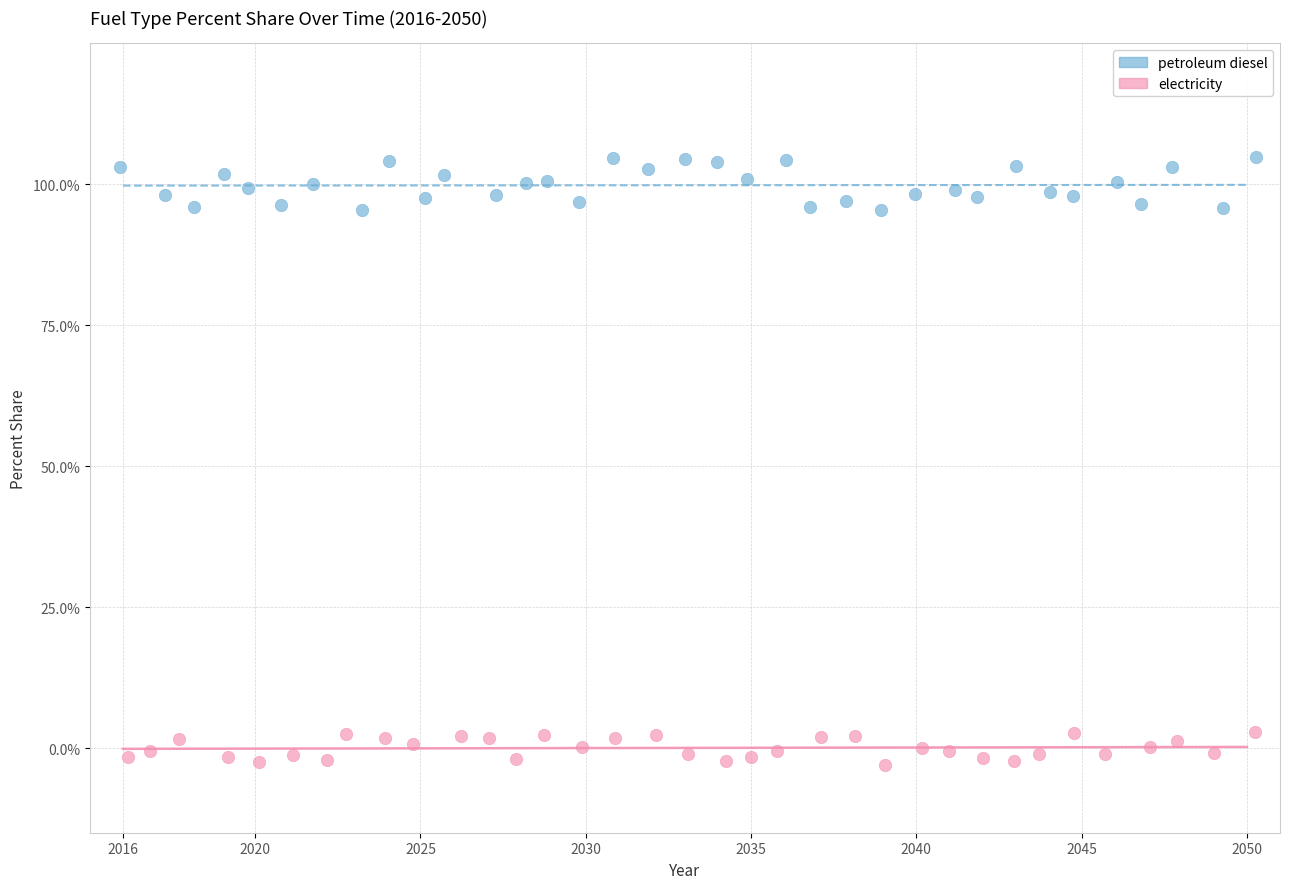

What are all the series names shown in the legend?

petroleum diesel, electricity